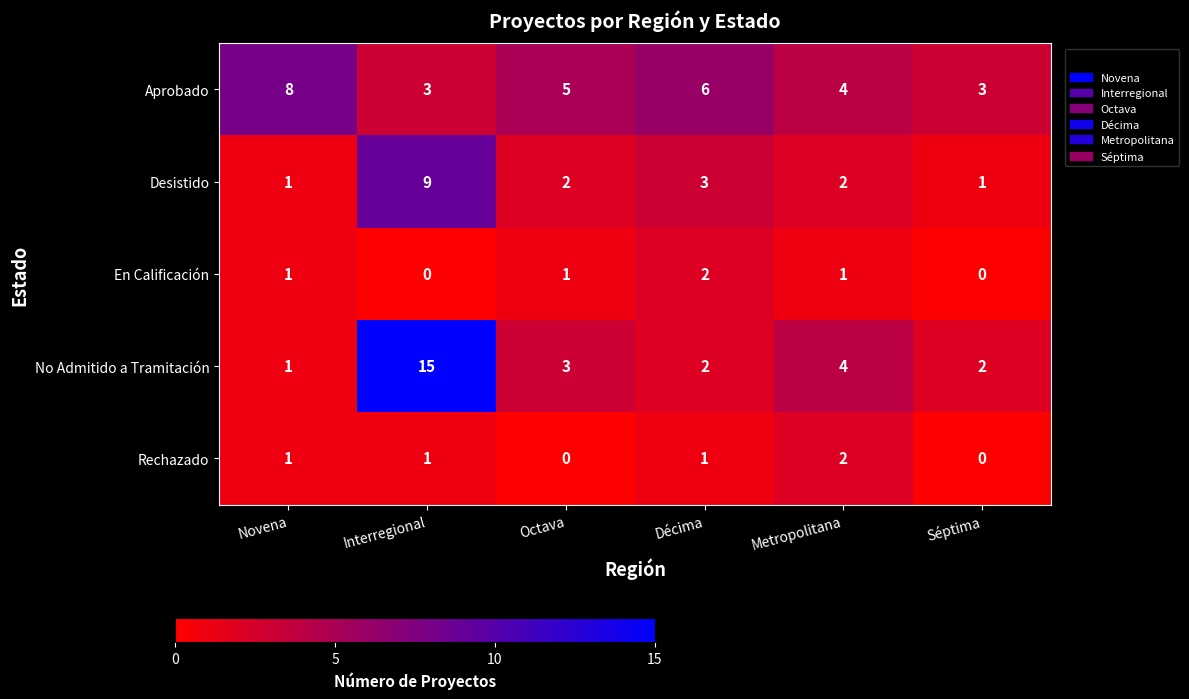

What is the sum of the No Admitido a Tramitación values at Séptima and Interregional?

17